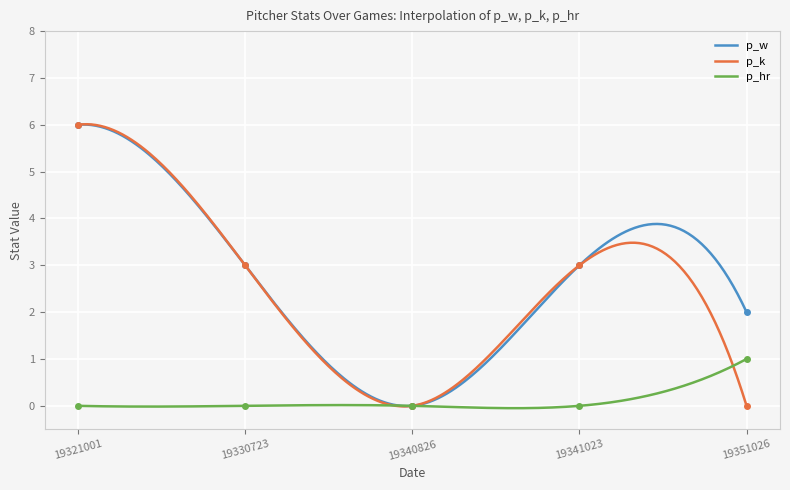

True or false: p_w has more than 2 interior local peaks.

False